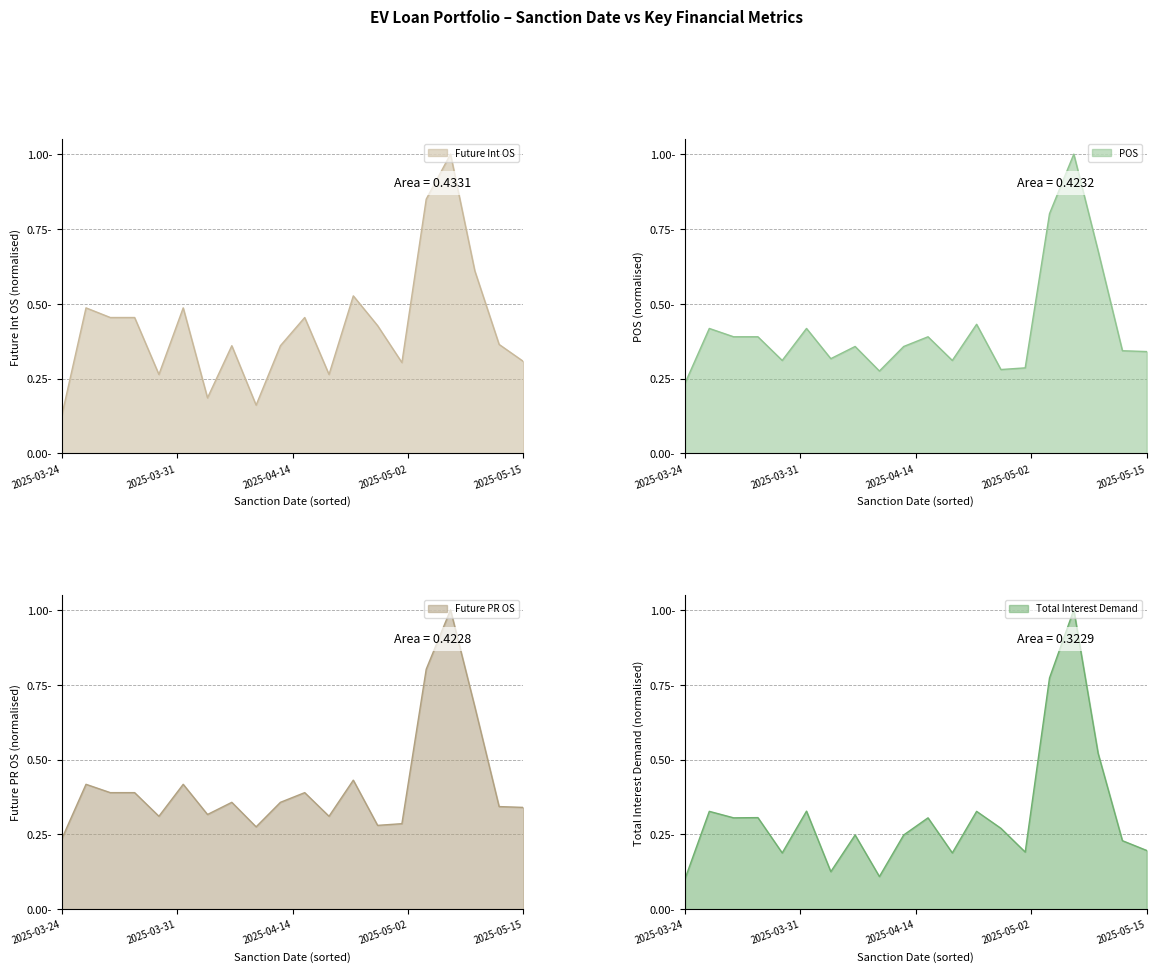

What is the difference between the second highest and minimum values in the POS series?

0.6